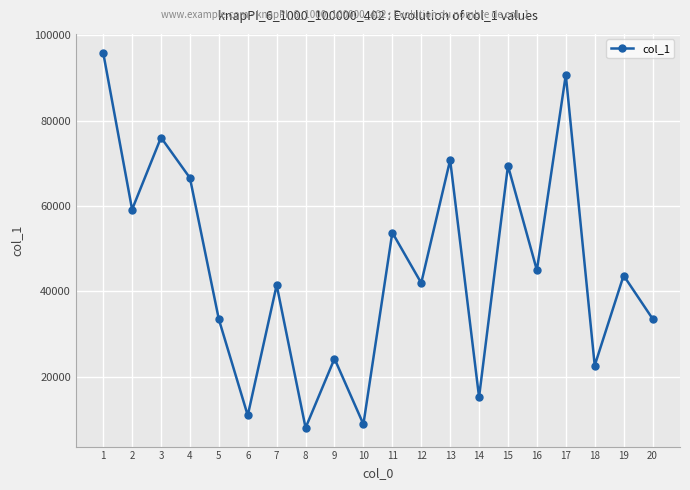

What is the value of the 8th point from the left?

7968